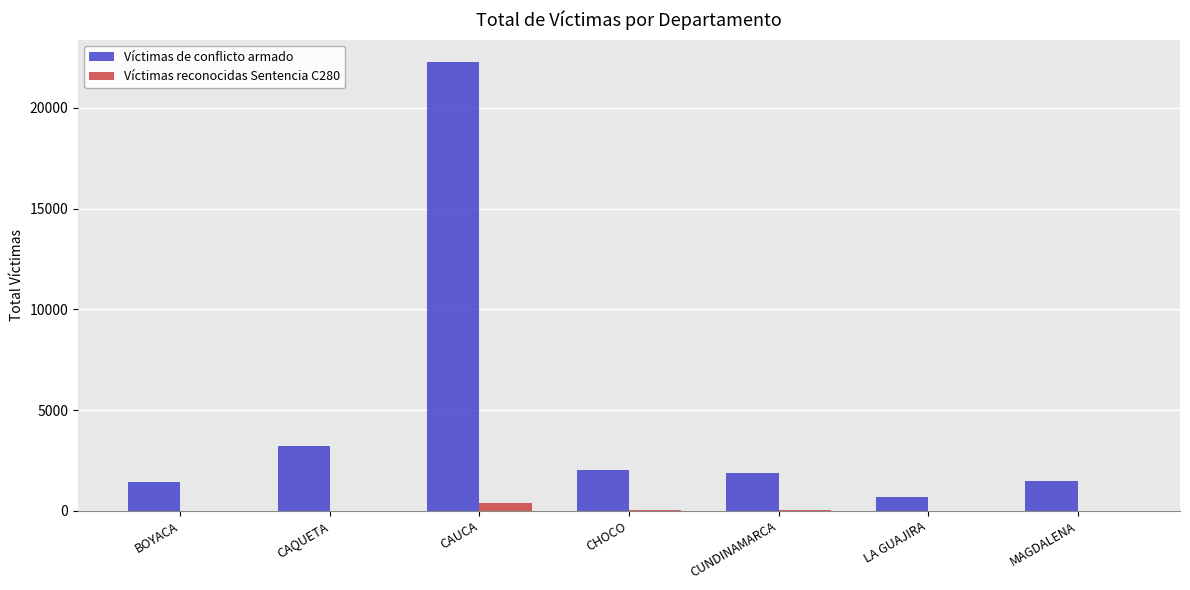

Which series has the largest range (max minus min)?

Víctimas de conflicto armado